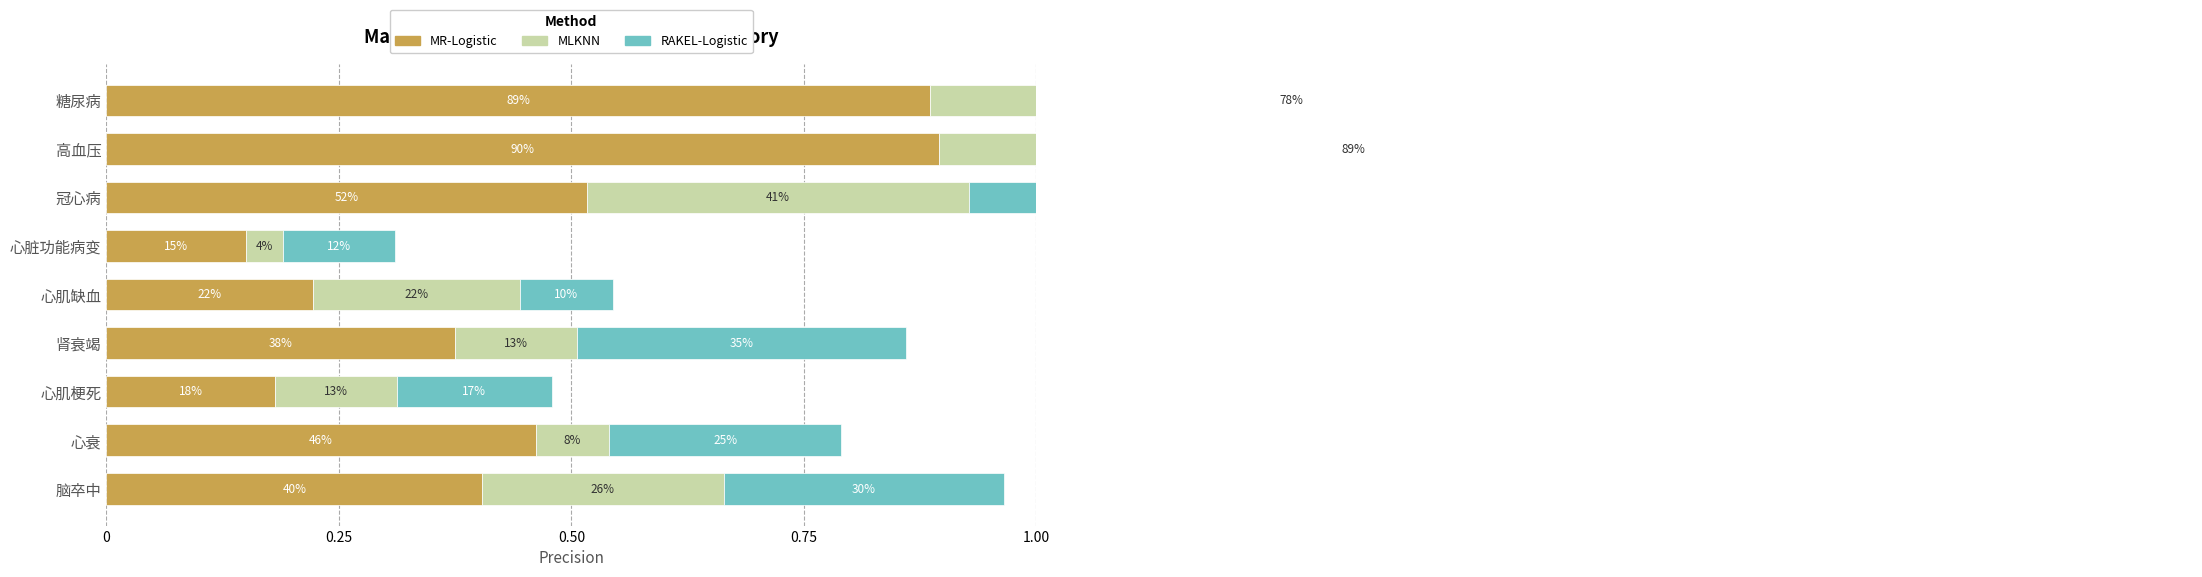

True or false: MR-Logistic has a value of 0.5 at 糖尿病.

False